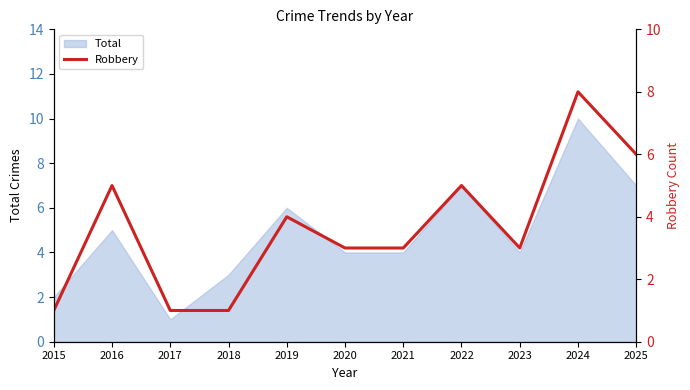

What is the maximum value shown in the chart?

8